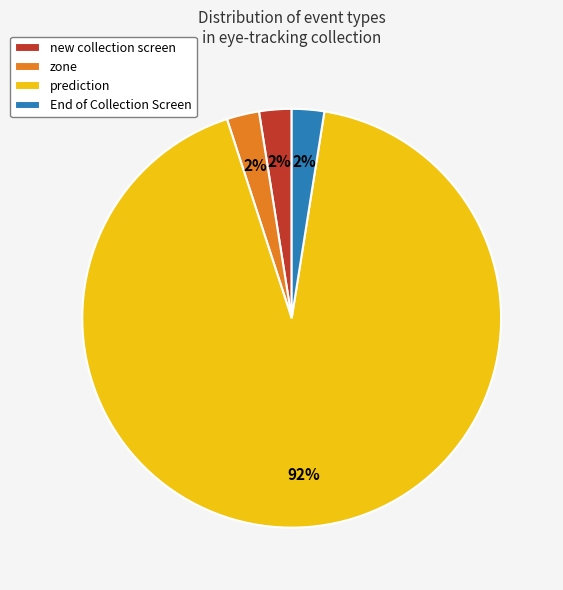

Which slice represents more than half of the pie?

prediction